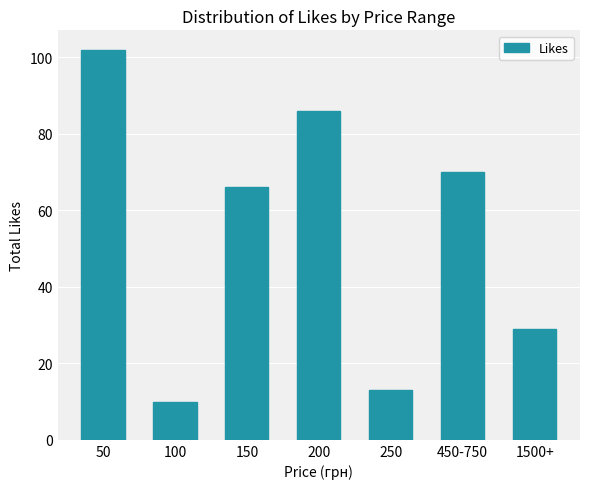

What is the difference between the second highest and second lowest values?

73